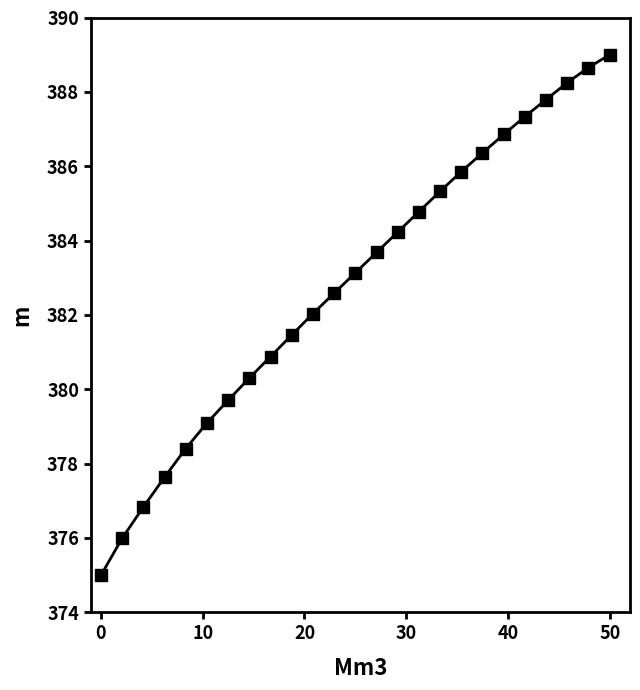

What is the minimum value shown in the chart?

375.0